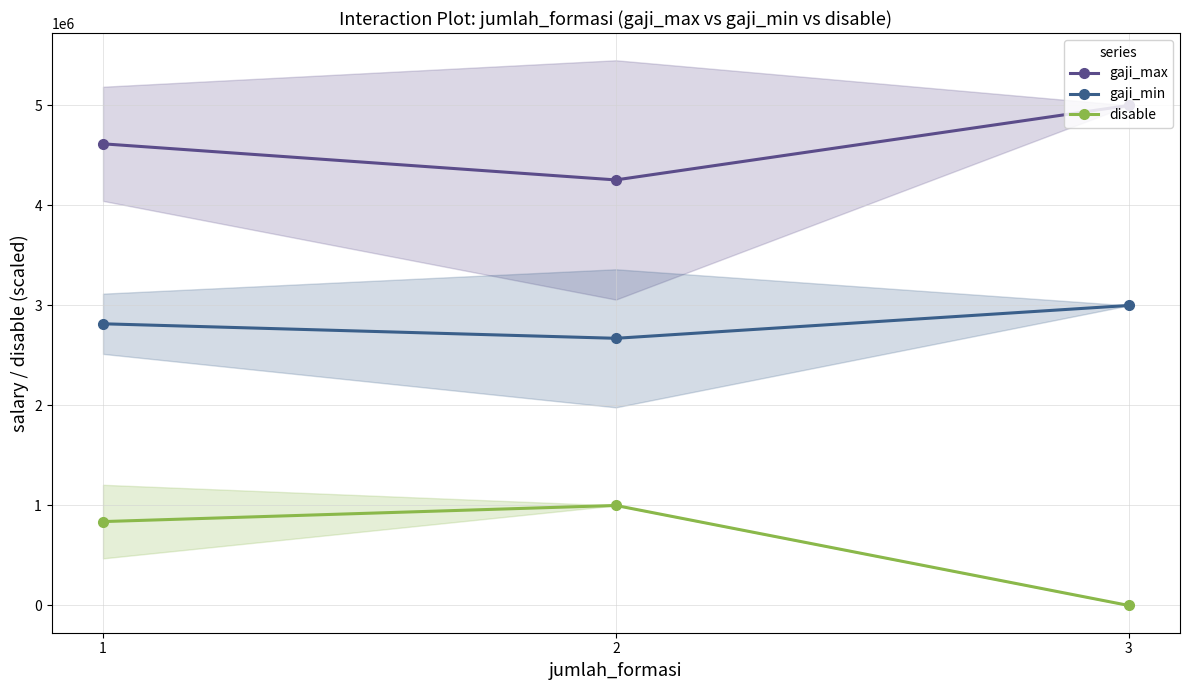

Which series has the largest total across all categories?

gaji_max